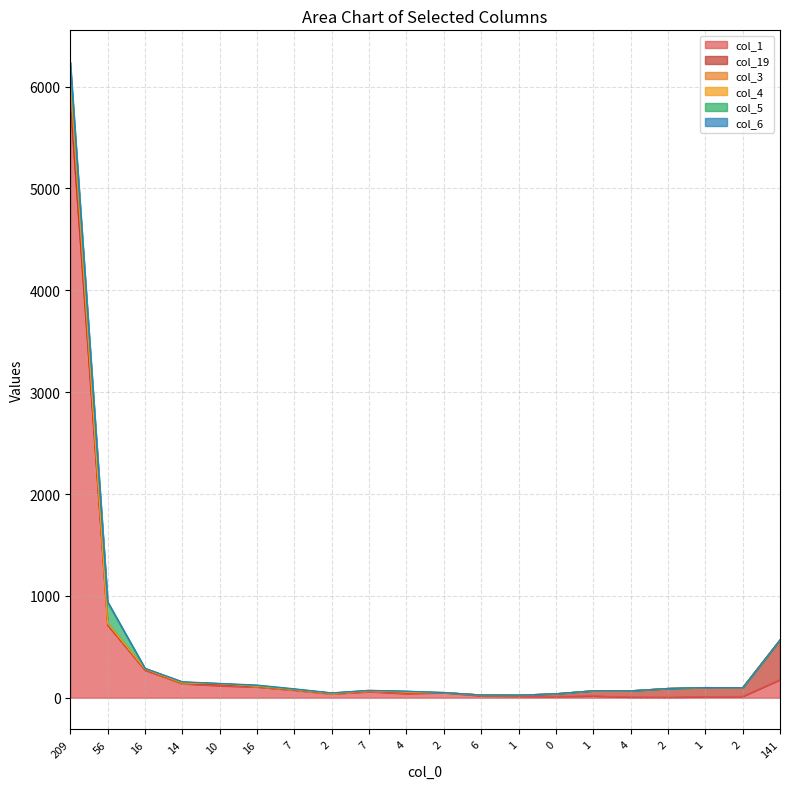

At which label does col_1 first exceed 50?

209